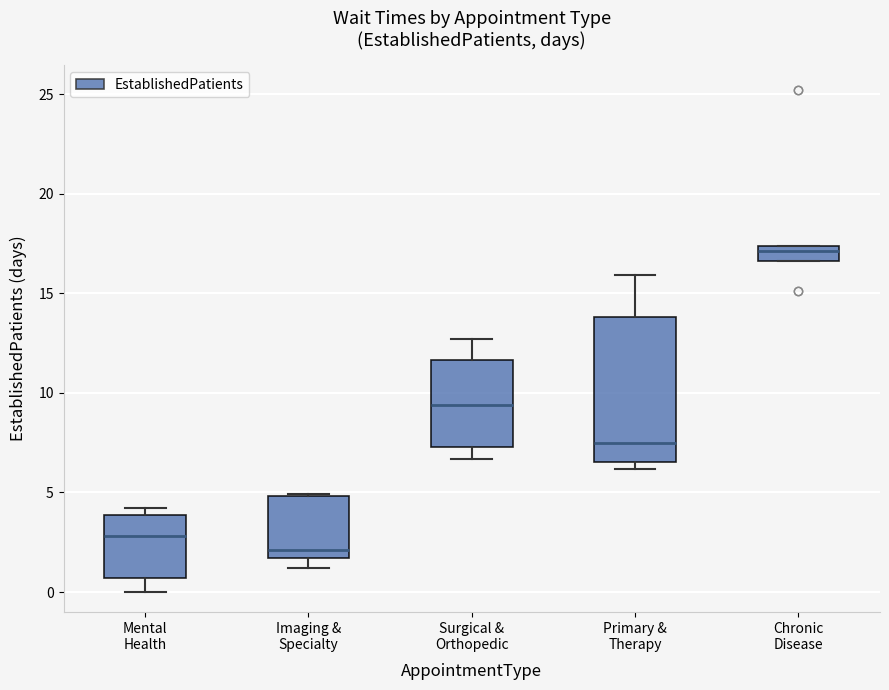

Which box's median line is the highest?

Chronic Disease